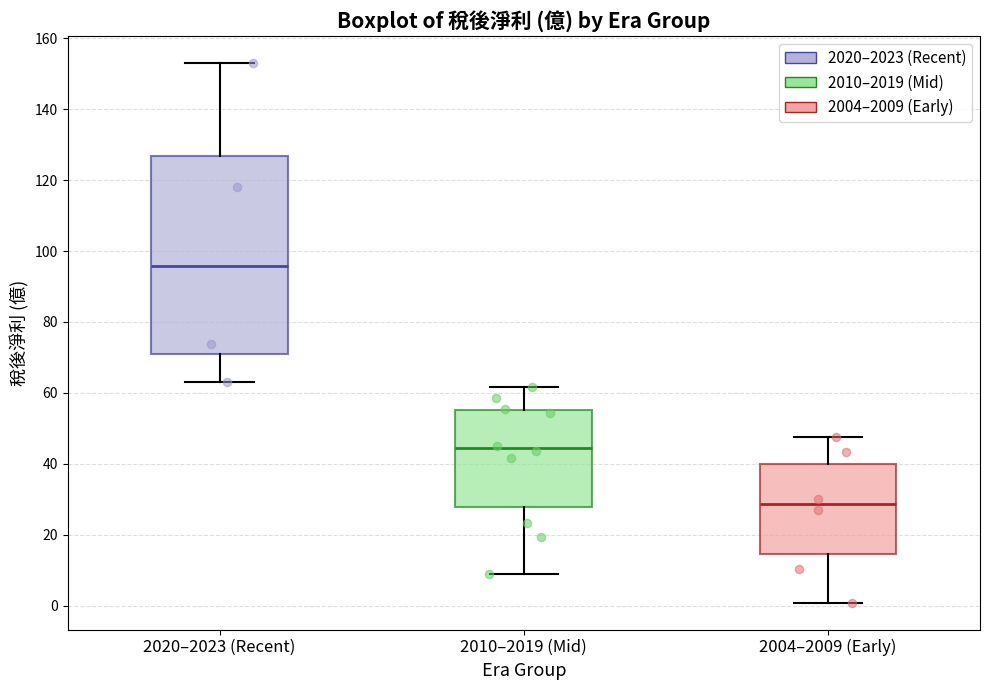

Which box's median line is the highest?

2020–2023 (Recent)